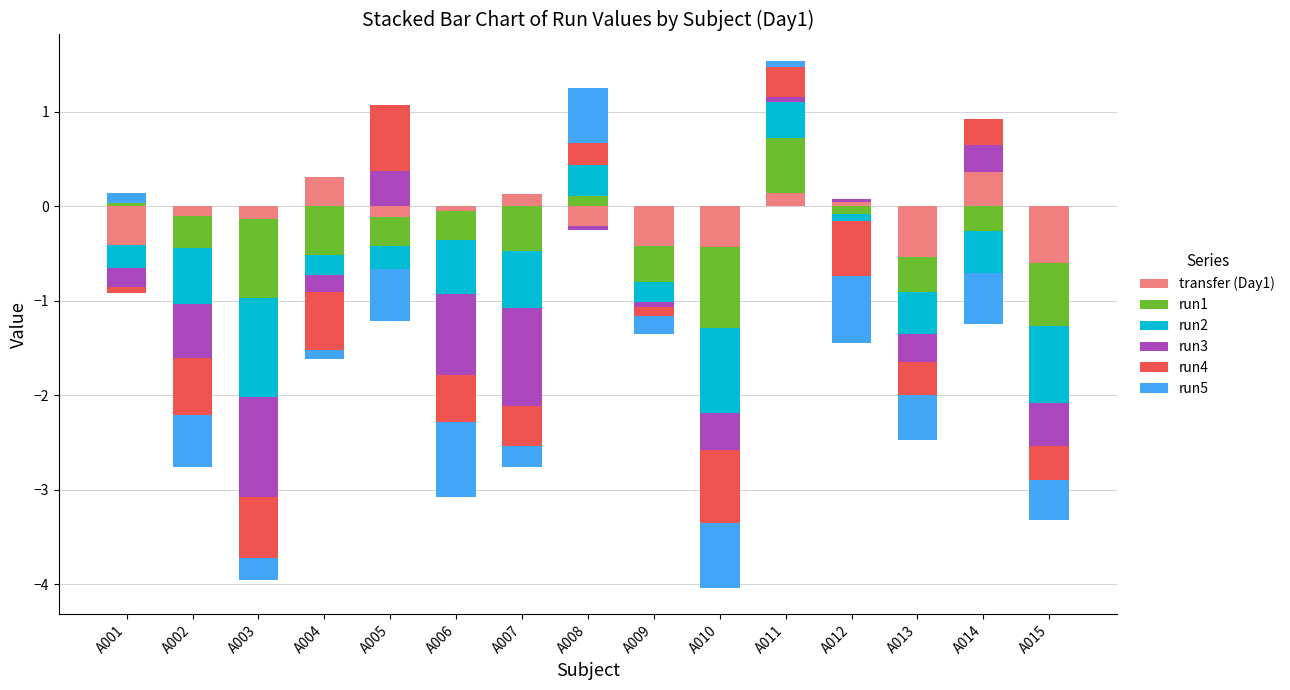

What are all the series names shown in the legend?

transfer (Day1), run1, run2, run3, run4, run5